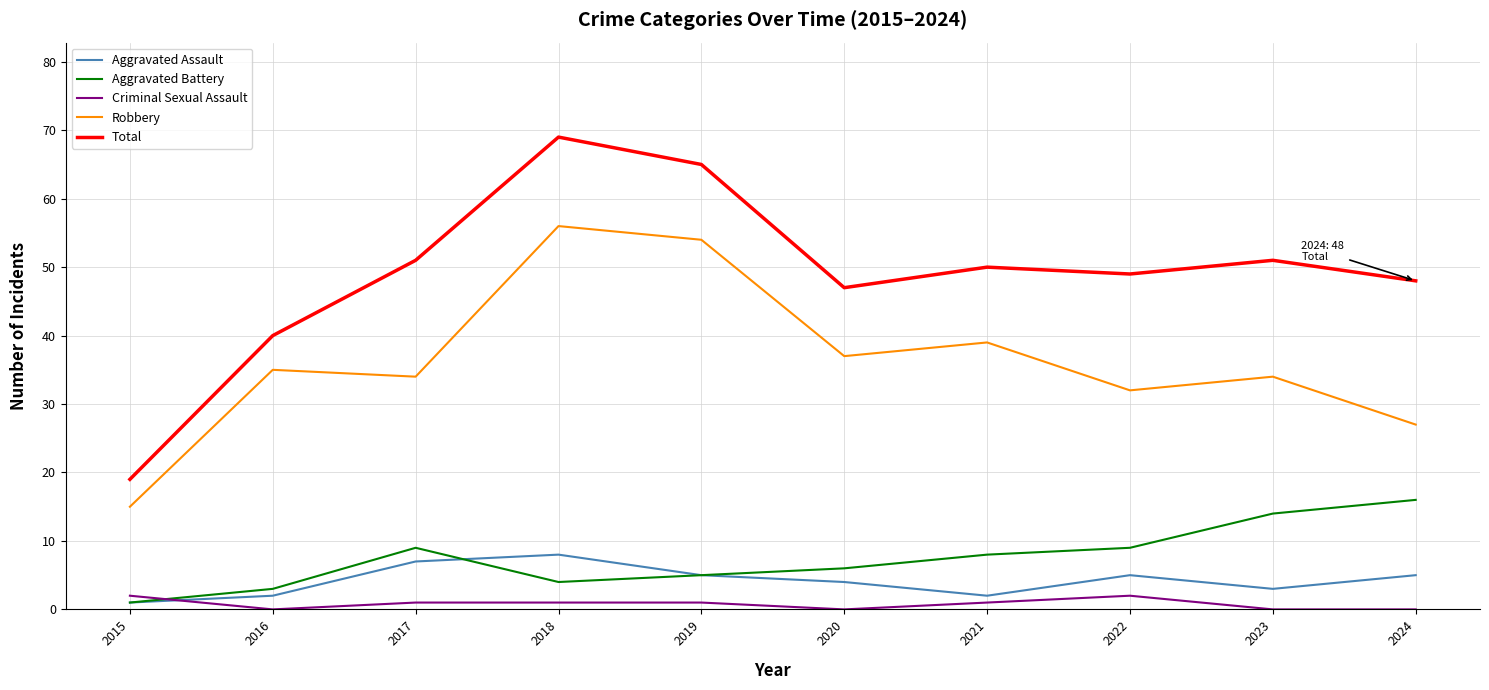

Rank the series by their maximum value, from highest to lowest.

Total, Robbery, Aggravated Battery, Aggravated Assault, Criminal Sexual Assault